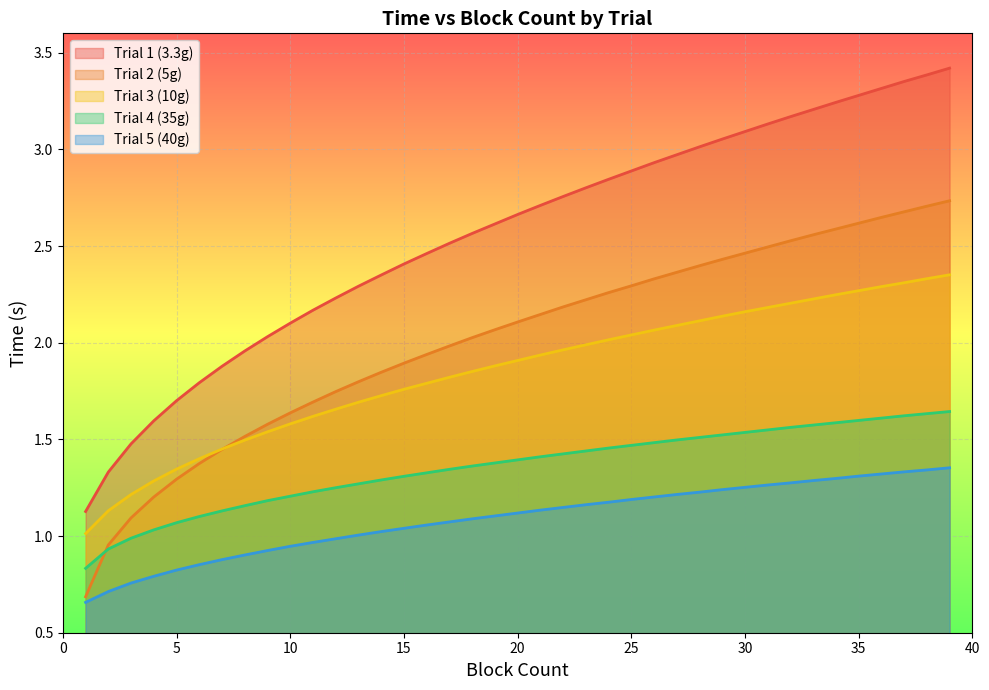

Between 28 and 37, which series saw the biggest shift?

Trial 1 (3.3g)